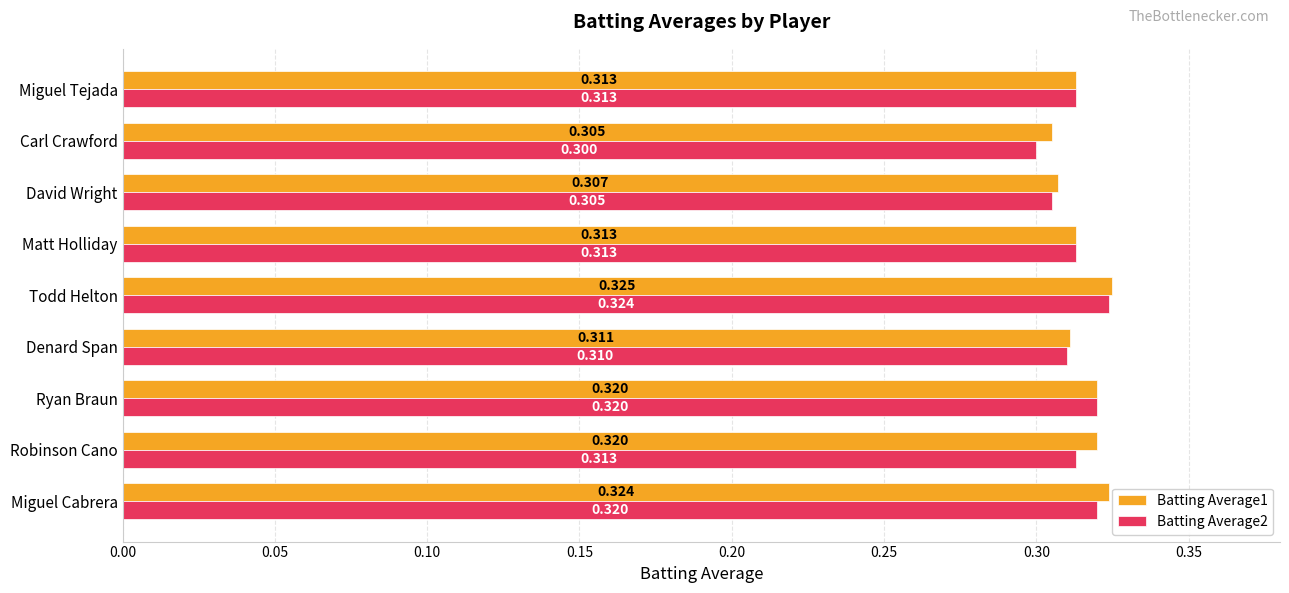

Is the value of Batting Average2 at Miguel Tejada greater than the value of Batting Average1 at Robinson Cano?

No